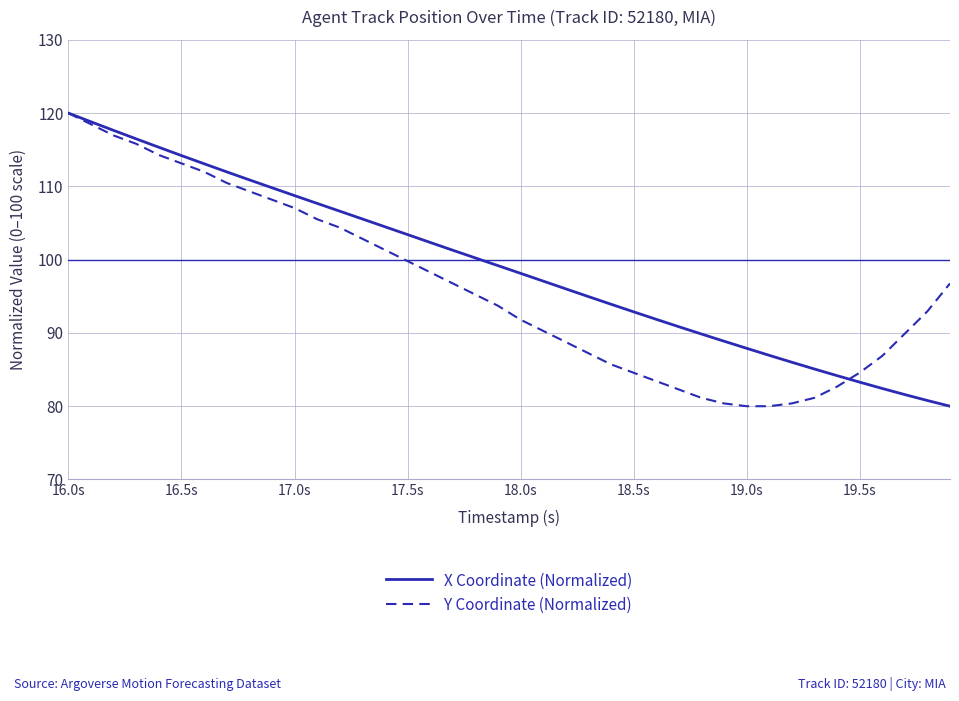

What are all the series names shown in the legend?

X Coordinate (Normalized), Y Coordinate (Normalized)